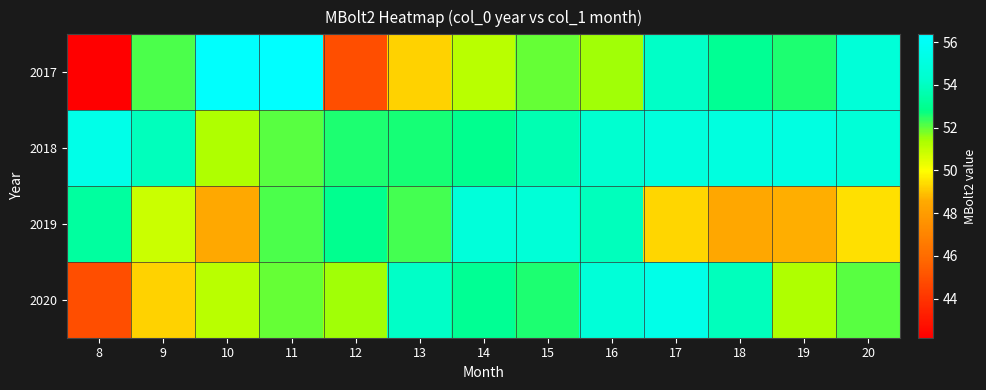

At which category is the sum across all series the highest?

16